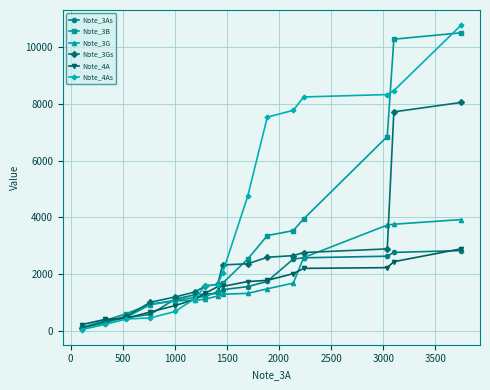

What is the greatest value displayed?

10773.3